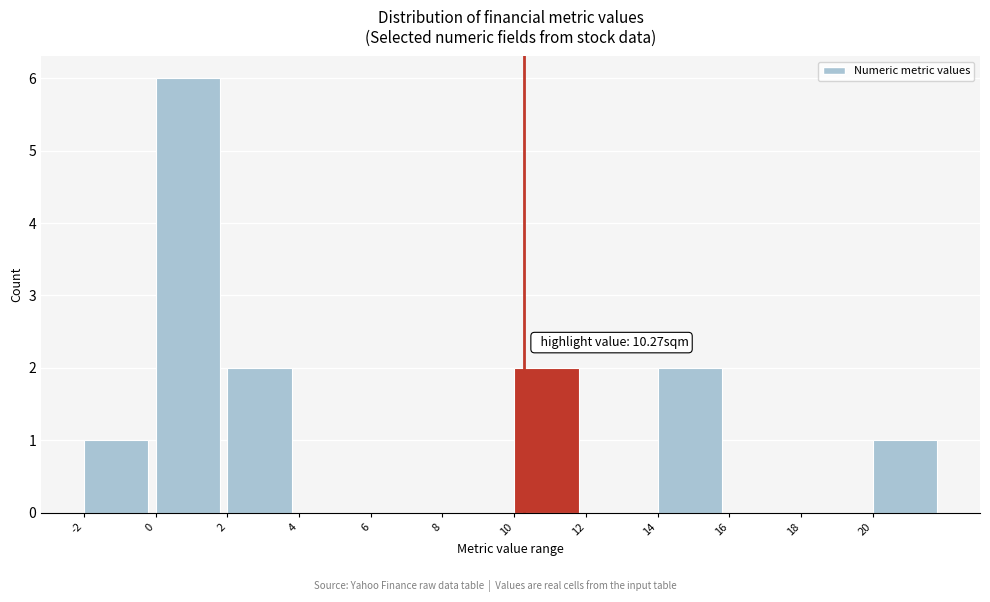

Which range on the x-axis has the tallest bar?

0 to 2